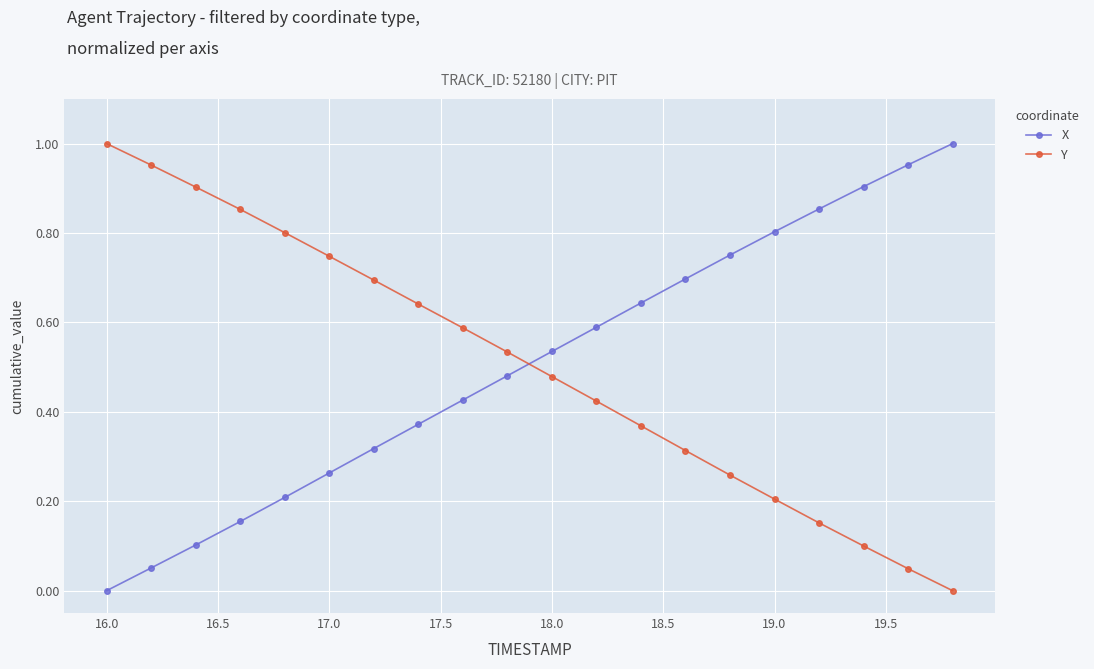

True or false: Y has more than 2 interior local peaks.

False